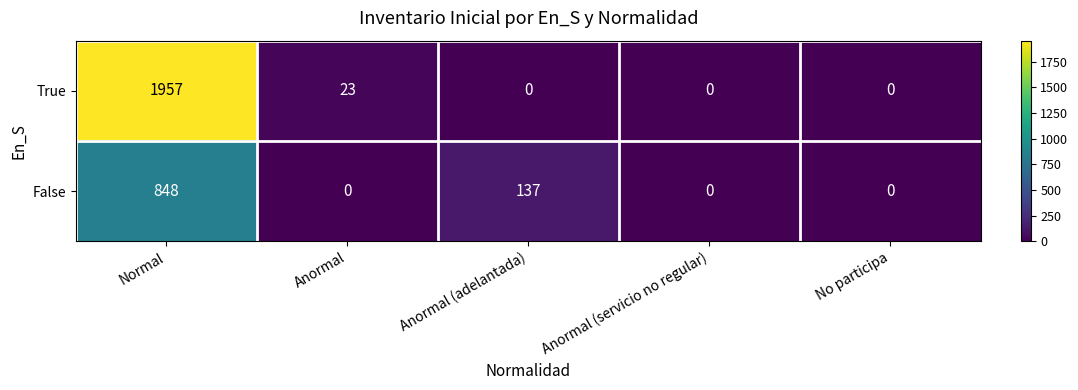

Reading right to left, transcribe all the data shown in this chart.

True: 0	0	0	23	1957
False: 0	0	137	0	848